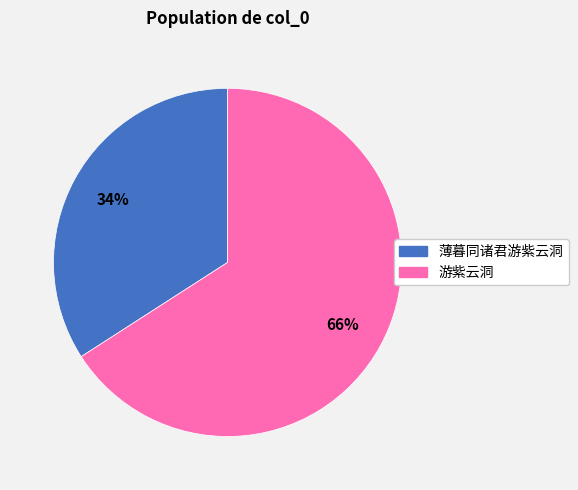

Is it true that 薄暮同诸君游紫云洞 is 34% of the pie?

True